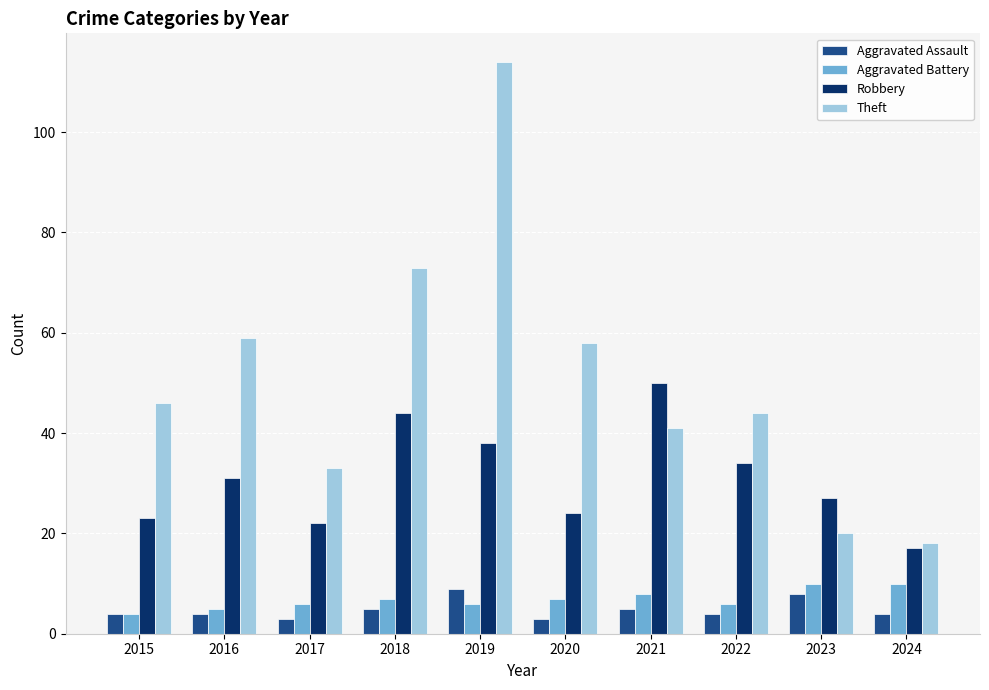

Count the Aggravated Assault values in the range 4 to 5.

6